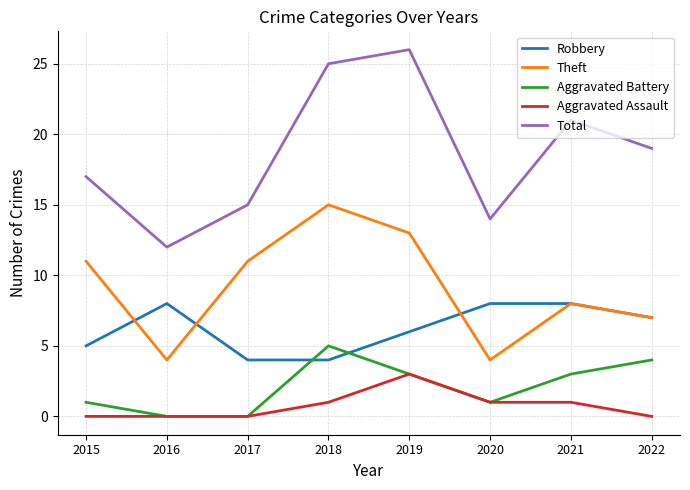

What is the sum of the Total values at 2016 and 2022?

31